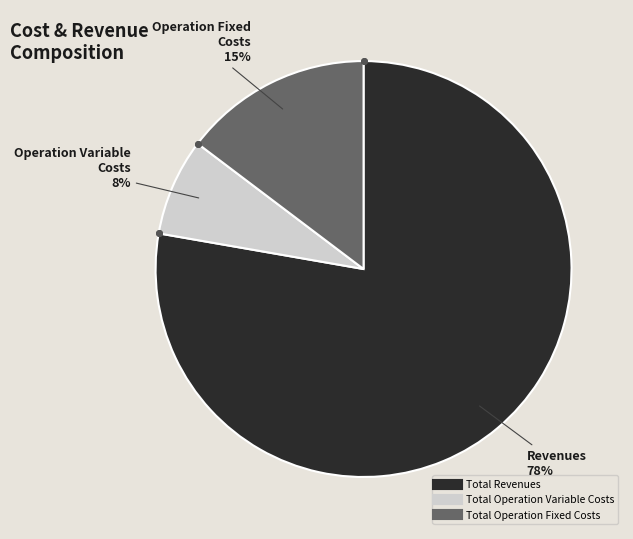

Is there a majority slice in this chart?

Yes